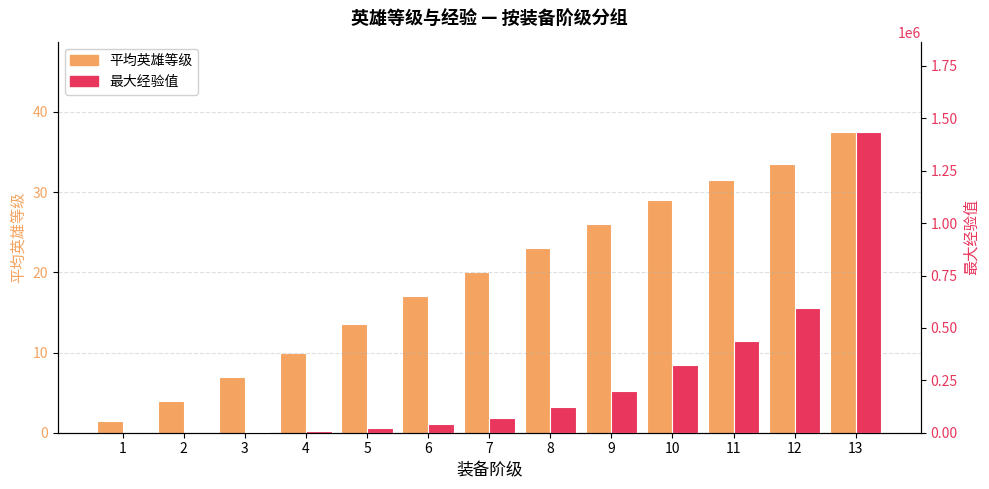

Reading left to right, what are all the values shown in this chart?

平均英雄等级: 1.5	4.0	7.0	10.0	13.5	17.0	20.0	23.0	26.0	29.0	31.5	33.5	37.5
最大经验值: 30.0	1005.0	3526.0	8666.0	22453.0	41418.0	72426.0	122048.0	200261.0	322165.0	438546.0	593652.0	1435402.0